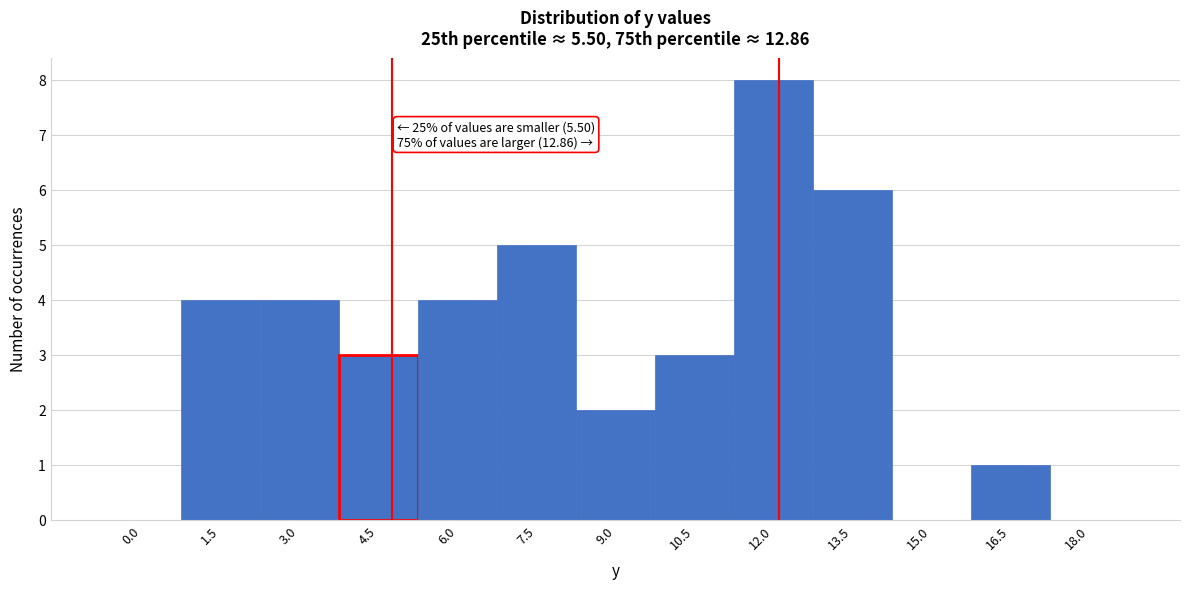

Reading left to right, extract all data points from this chart.

0.0=0	1.5=4	3.0=4	4.5=3	6.0=4	7.5=5	9.0=2	10.5=3	12.0=8	13.5=6	15.0=0	16.5=1	18.0=0